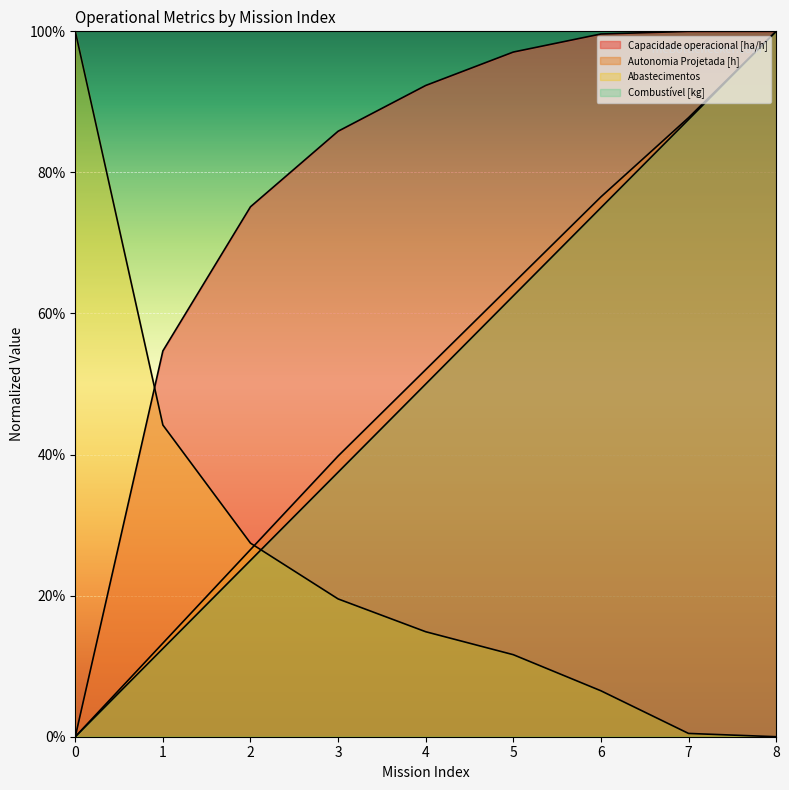

Between 3 and 7, which series saw the biggest shift?

Combustível [kg]